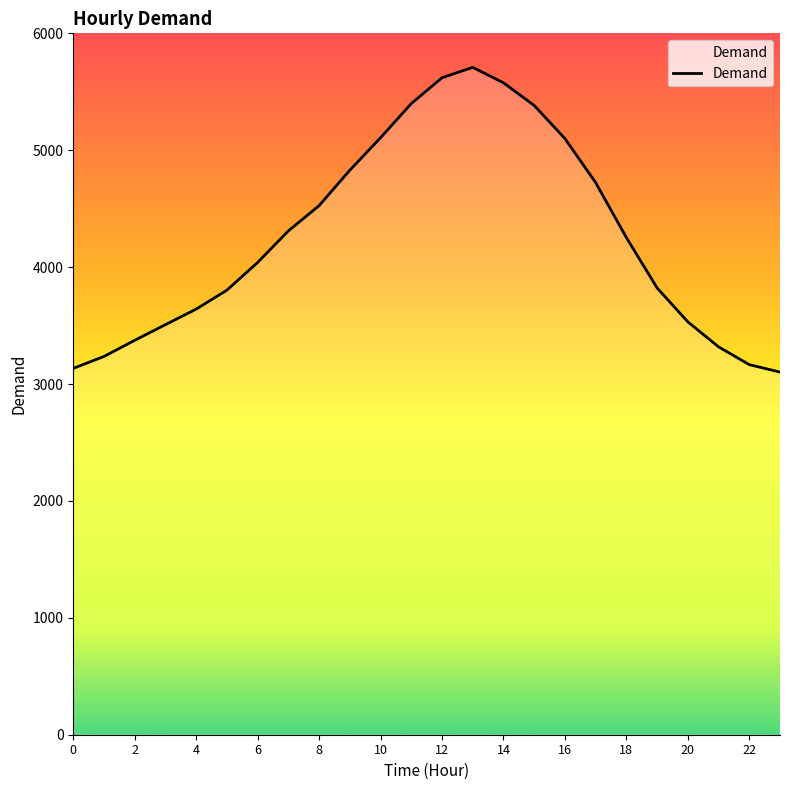

True or false: there are more than 2 points higher than both neighbors.

False